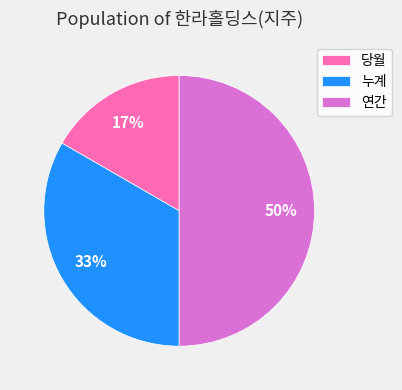

Does 누계 account for over 50% of the chart?

No